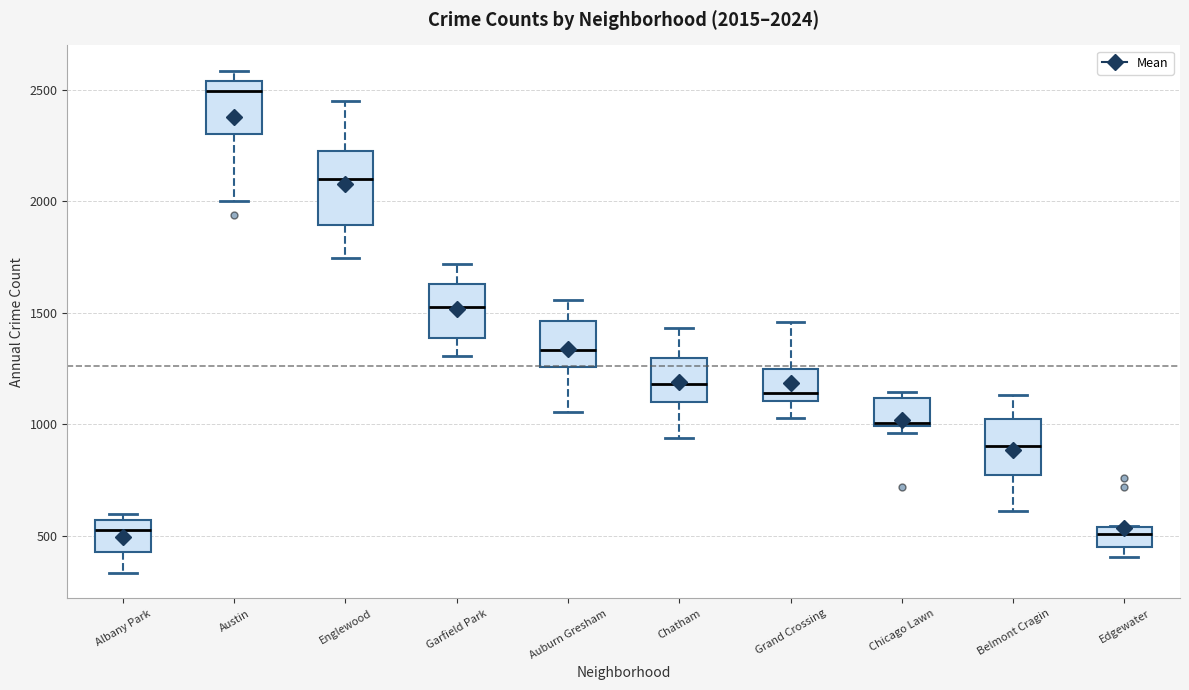

Which box is the tallest, from its lower edge to its upper edge?

Englewood